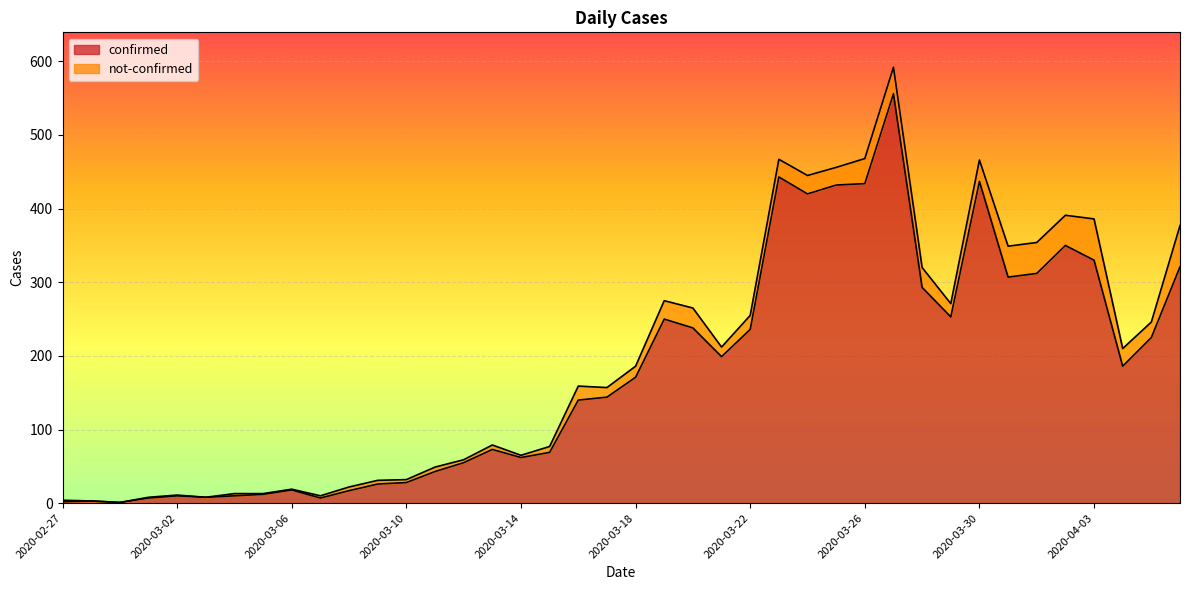

The value of confirmed at 2020-03-06 is 18. True or false?

True